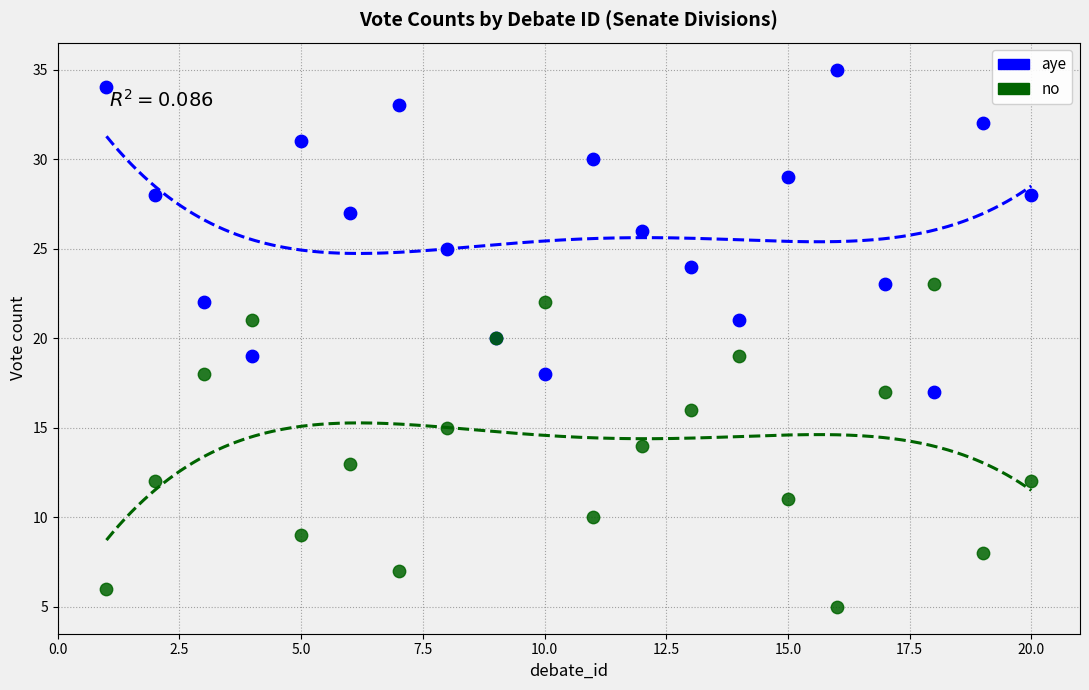

Which series contains the lowest Y value?

no